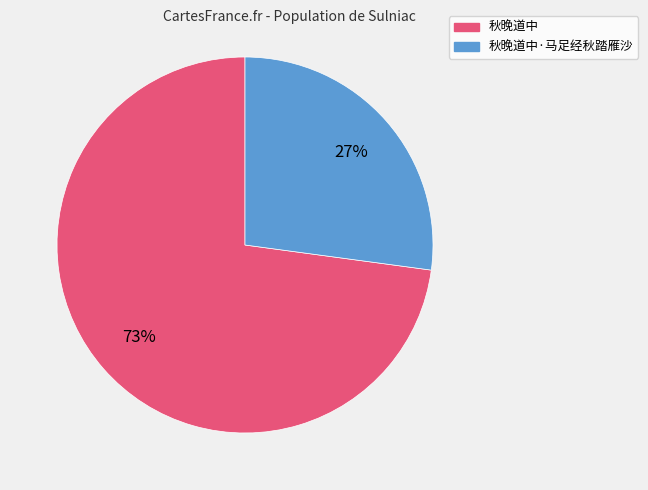

How many slices are in this pie chart?

2